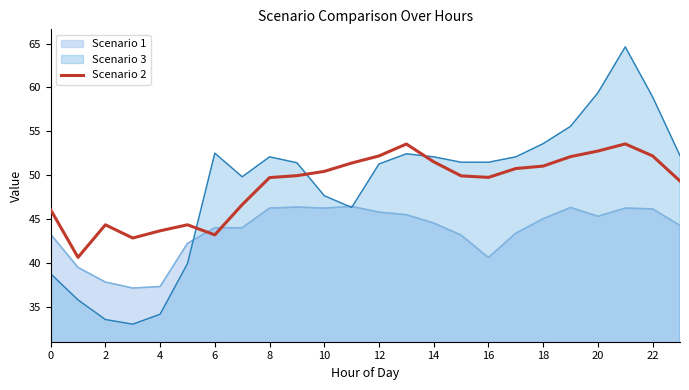

What is the difference between the highest and lowest values at 18?

8.6